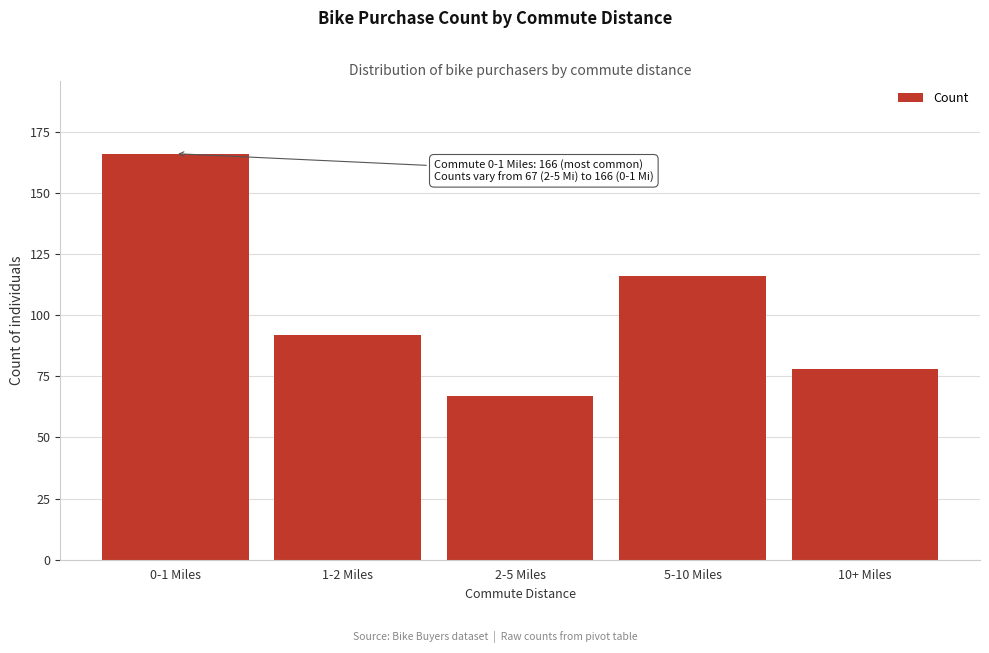

Reading left to right, list all the values displayed in this chart.

0-1 Miles=166	1-2 Miles=92	2-5 Miles=67	5-10 Miles=116	10+ Miles=78